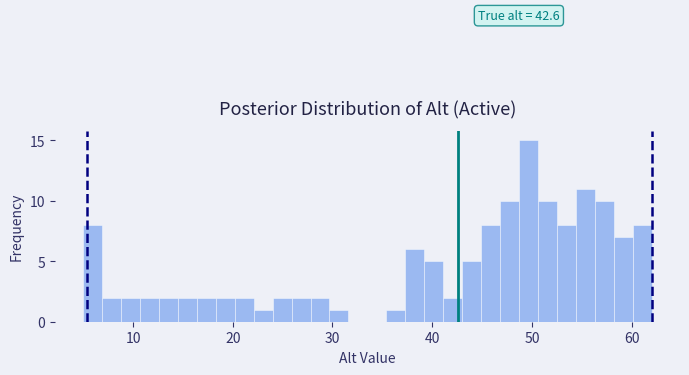

Read against the x-axis, roughly where is the centre of the tallest bar?

50